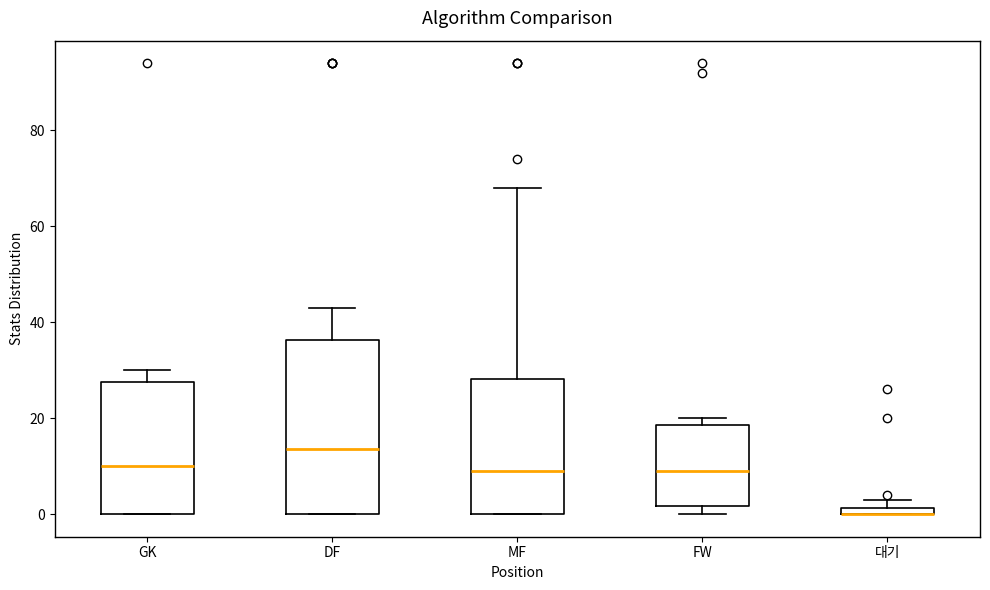

Where does the upper whisker of the box for DF end on the y-axis? The values are not printed on the chart, so give them approximately, as read against the axis.

44